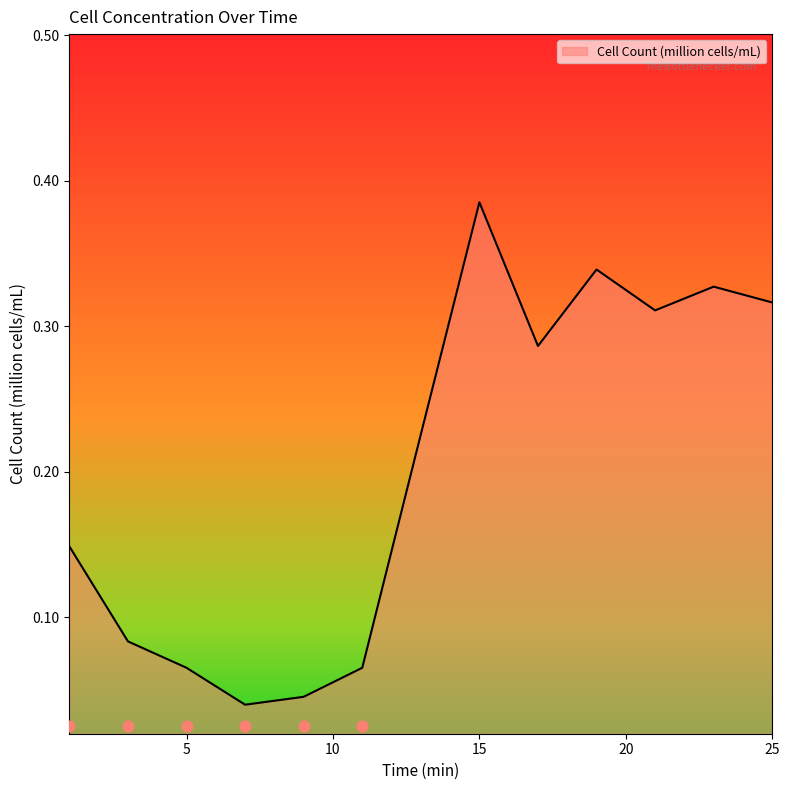

What is the change in value from 1 to 9?

-0.1